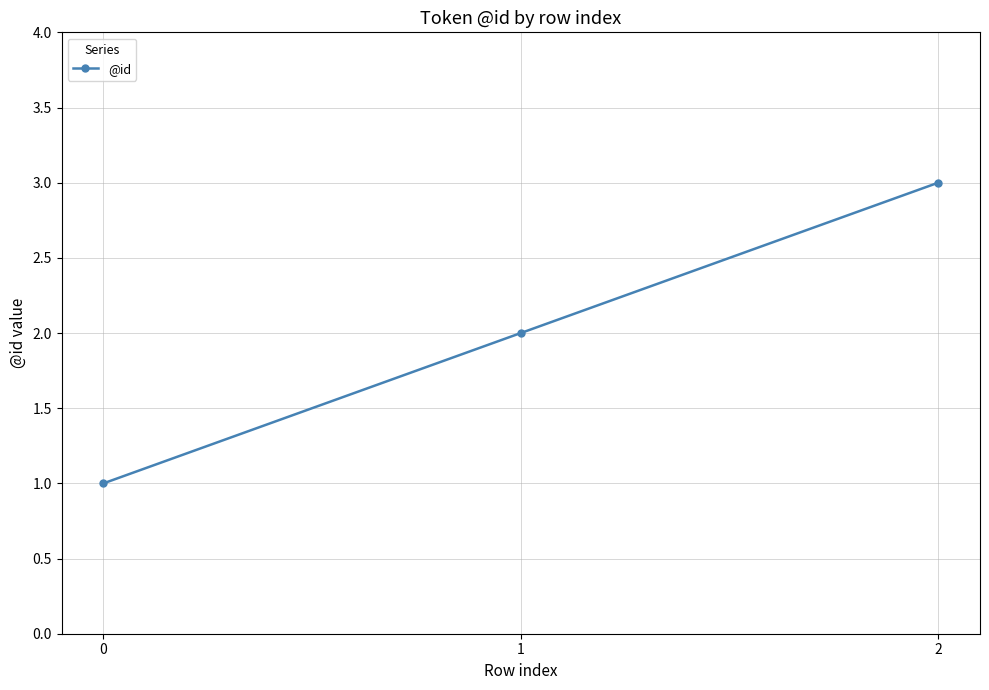

What is the smallest value displayed?

1